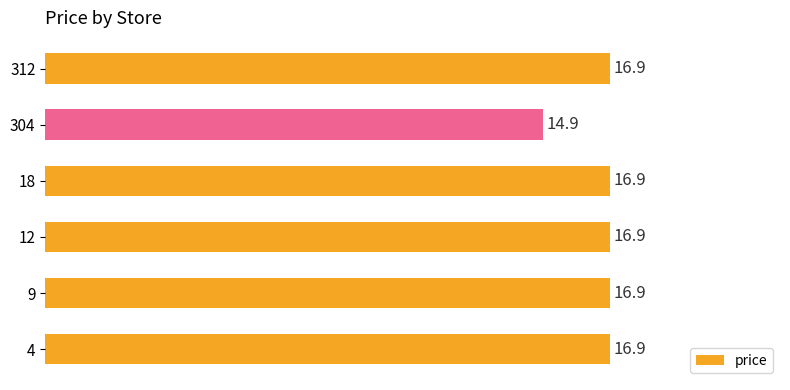

Does the chart contain stacked bars?

No